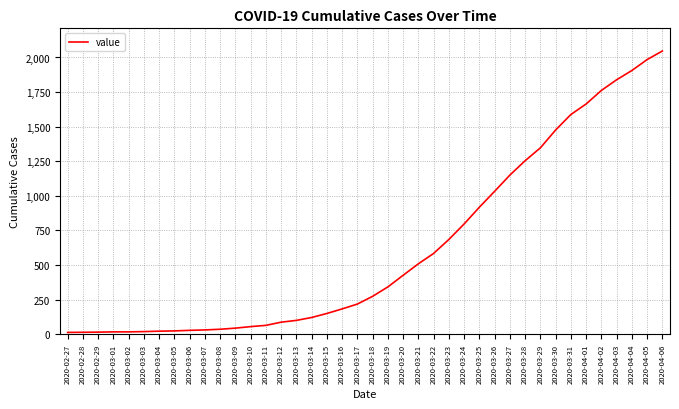

Which has a higher value, 2020-03-31 or 2020-03-16?

2020-03-31